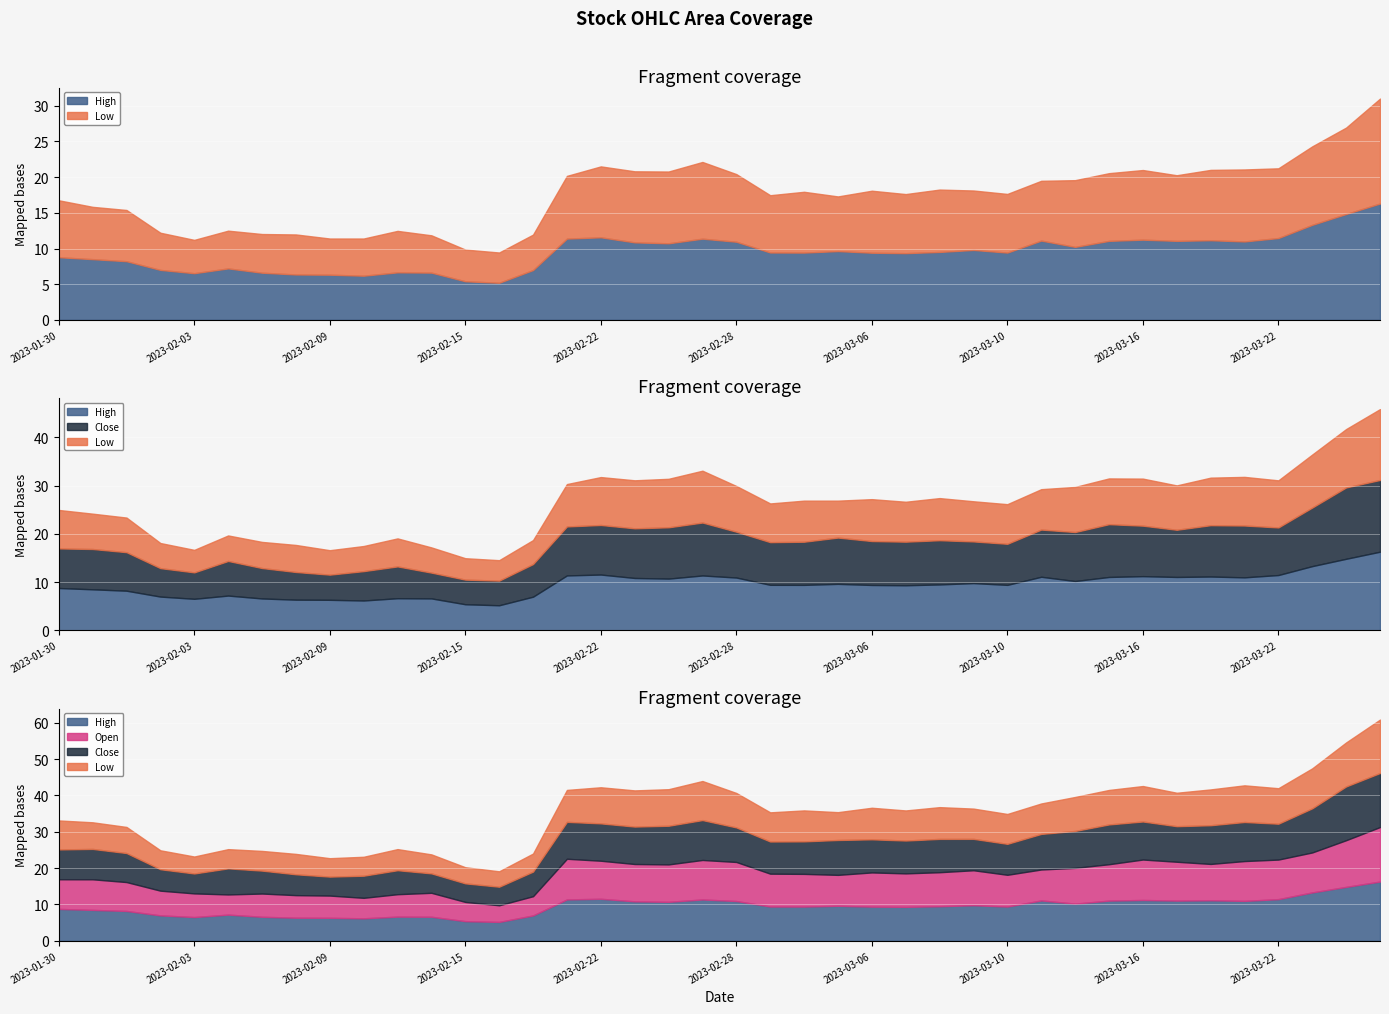

What is the label of the 12th point from the left?

2023-02-14